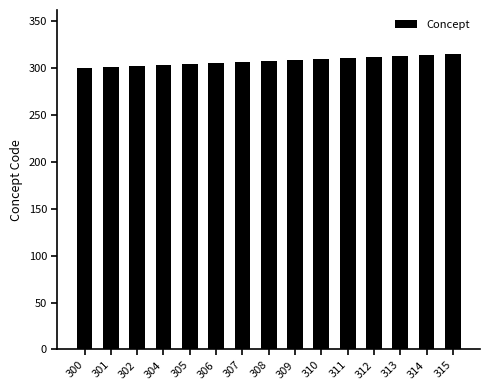

Are the bars grouped side by side (vs. stacked)?

No